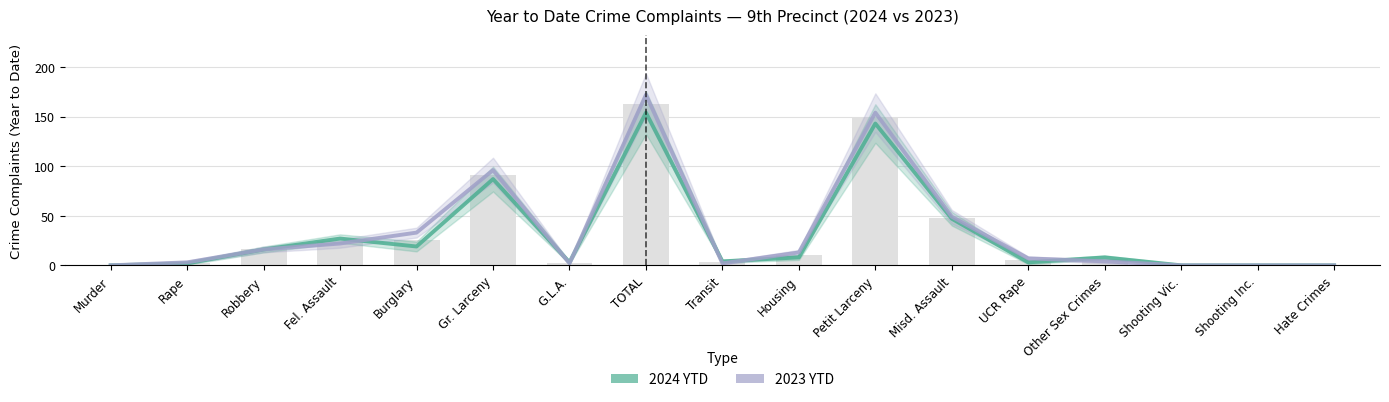

At which category is the sum across all series the highest?

TOTAL